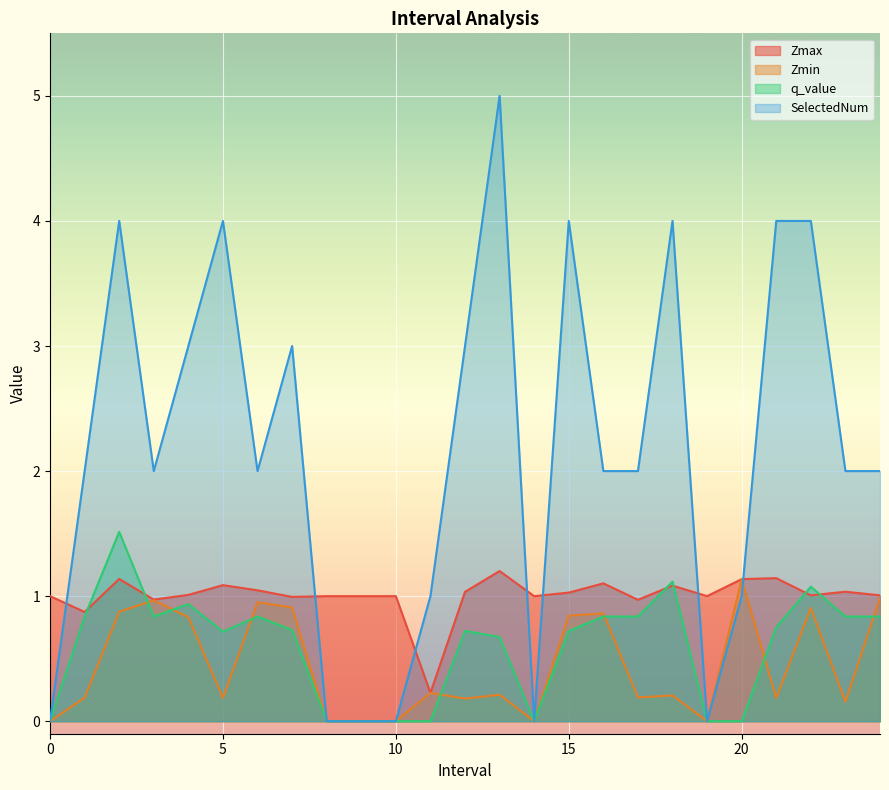

Which label corresponds to the largest value in the chart?

13.0